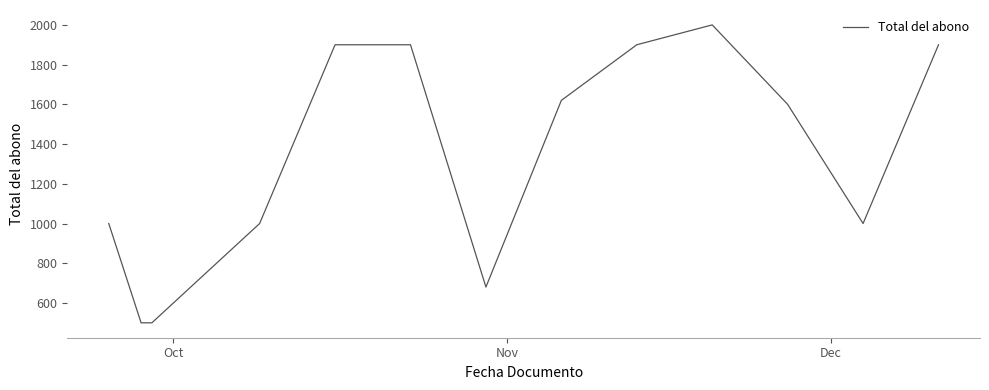

What is the difference between the maximum and minimum values?

1500